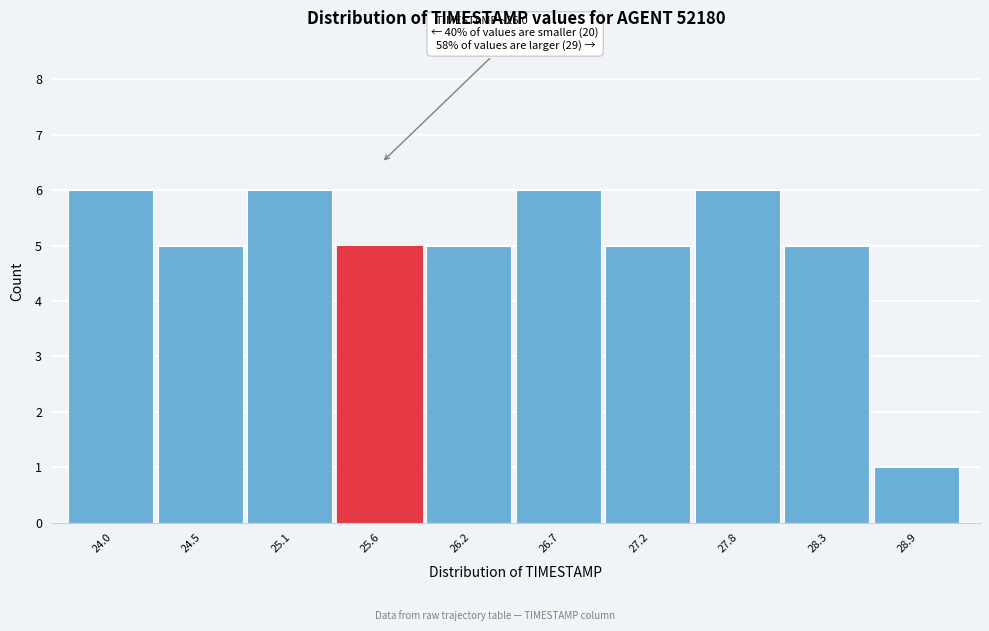

Reading left to right, what are all the values shown in this chart?

24.0=6	24.5=5	25.1=6	25.6=5	26.2=5	26.7=6	27.2=5	27.8=6	28.3=5	28.9=1